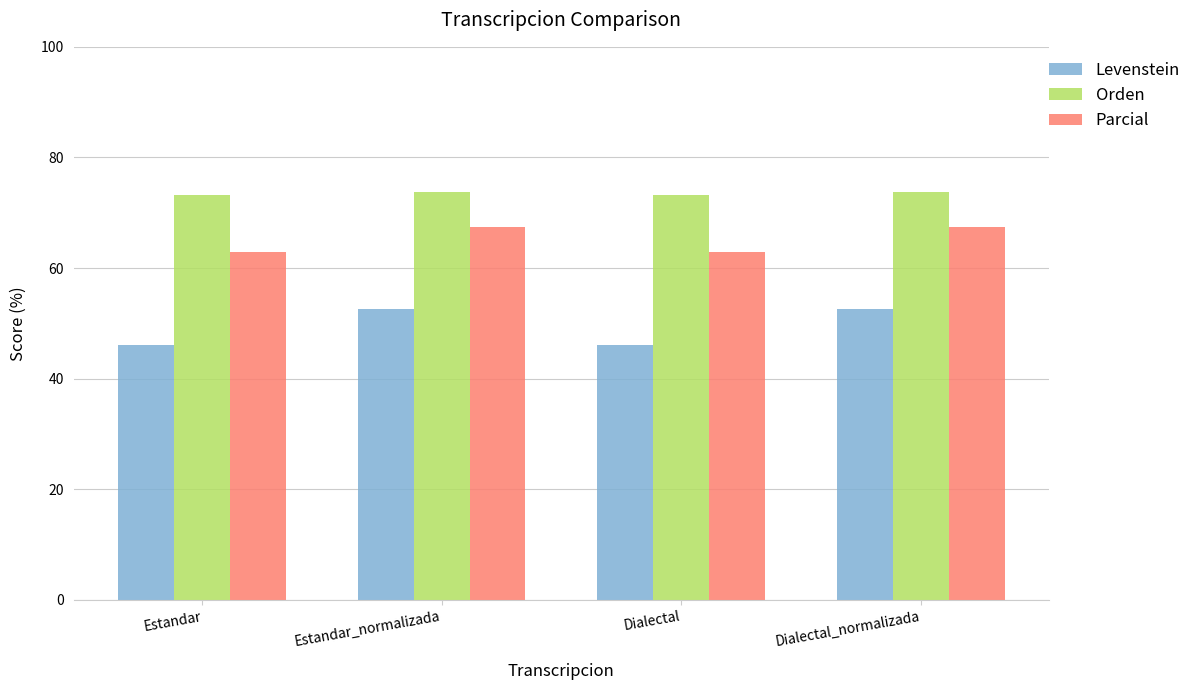

What is the minimum value for Levenstein?

46.2